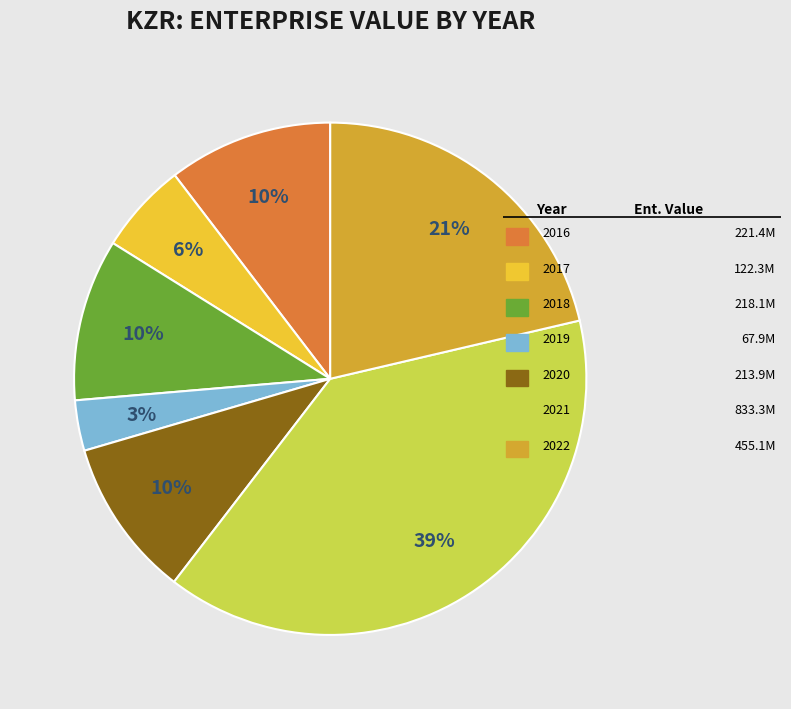

To the nearest percent, what is the difference between the largest and smallest slice percentages?

36%